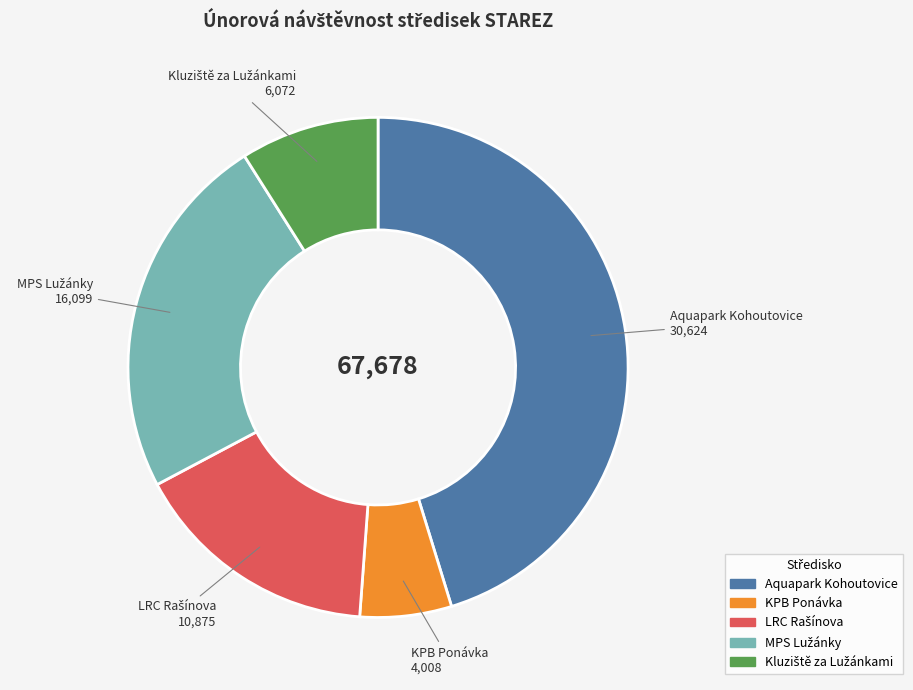

Does any single category account for the majority?

No